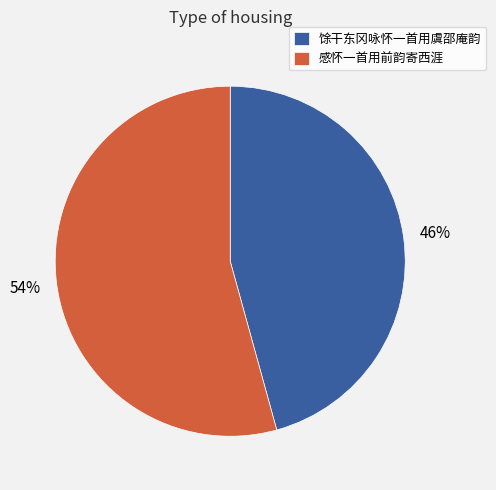

Which has a higher value, 馀干东冈咏怀一首用虞邵庵韵 or 感怀一首用前韵寄西涯?

感怀一首用前韵寄西涯